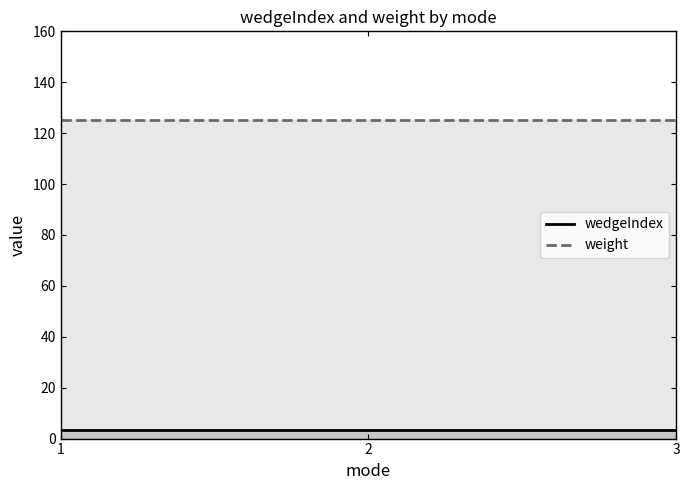

How many lines are shown in the chart?

2